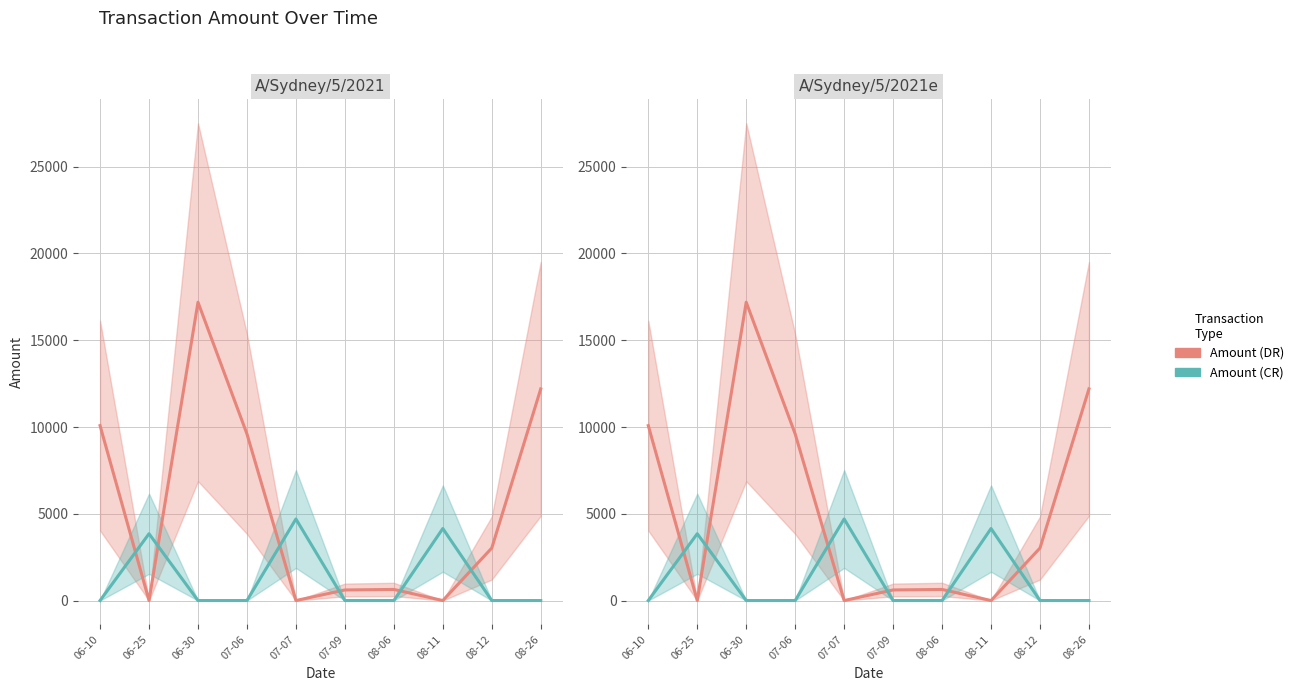

True or false: Amount (DR) has a value of 610.0 at 2025-07-09.

True